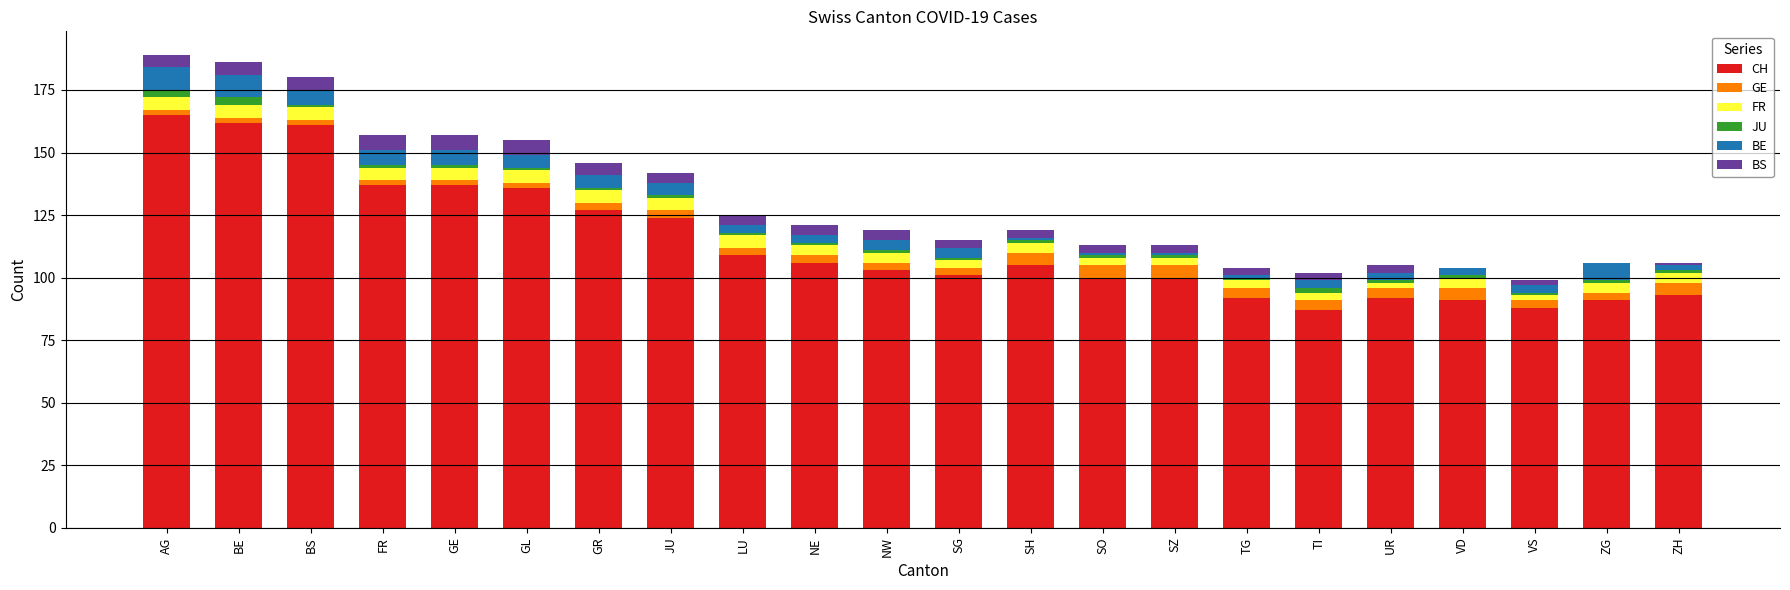

How many distinct data groups are displayed?

6